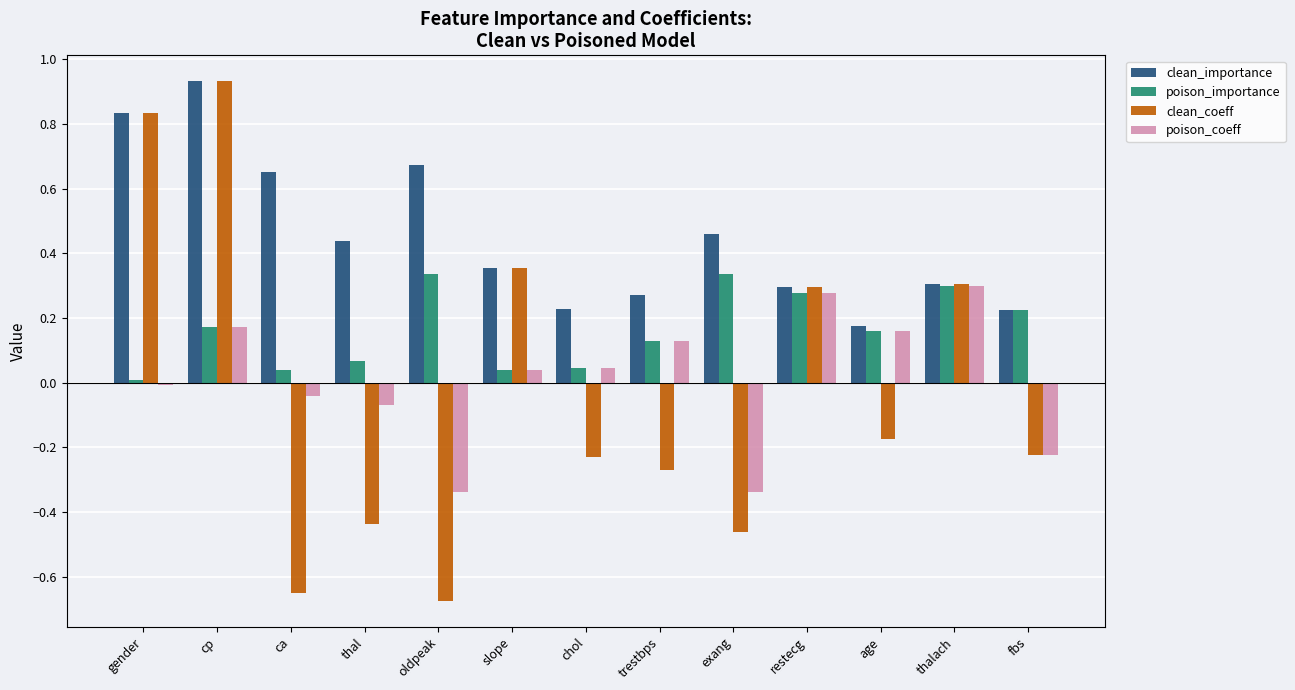

Which series has the largest total across all categories?

clean_importance